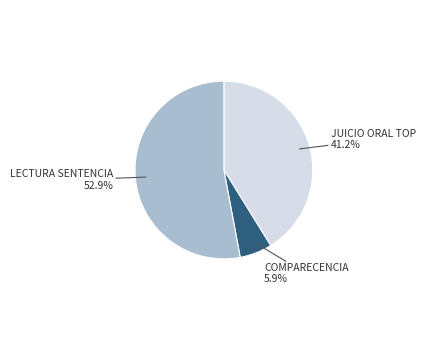

Is there a majority slice in this chart?

Yes